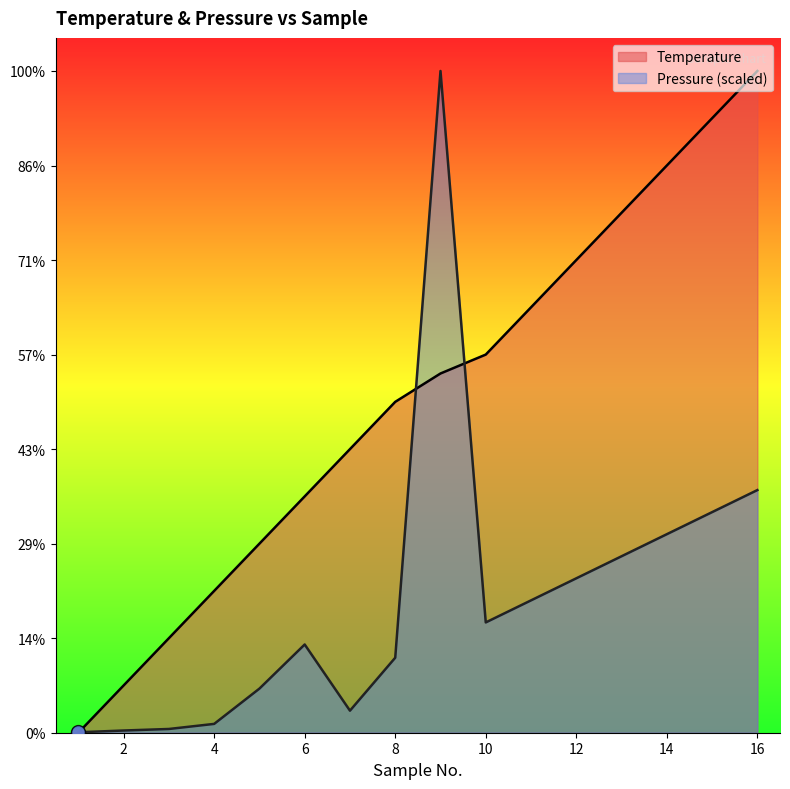

Reading left to right, what are all the values shown in this chart?

Temperature: 1=0.0	2=5.0	3=10.0	4=15.0	5=20.0	6=25.0	7=30.0	8=35.0	9=38.0	10=40.0	11=45.0	12=50.0	13=55.0	14=60.0	15=65.0	16=70.0
Pressure: 1=0.0	2=0.2	3=0.4	4=0.9	5=4.7	6=9.3	7=2.3	8=7.9	9=70.0	10=11.7	11=14.0	12=16.3	13=18.7	14=21.0	15=23.3	16=25.7